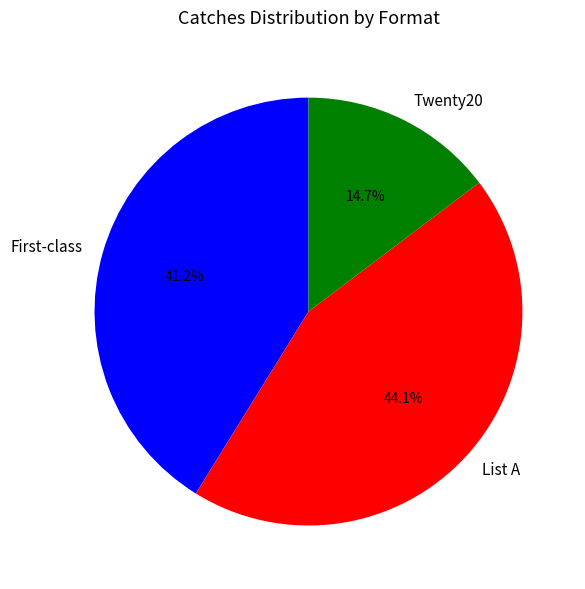

Does Twenty20 represent more than half of the total?

No